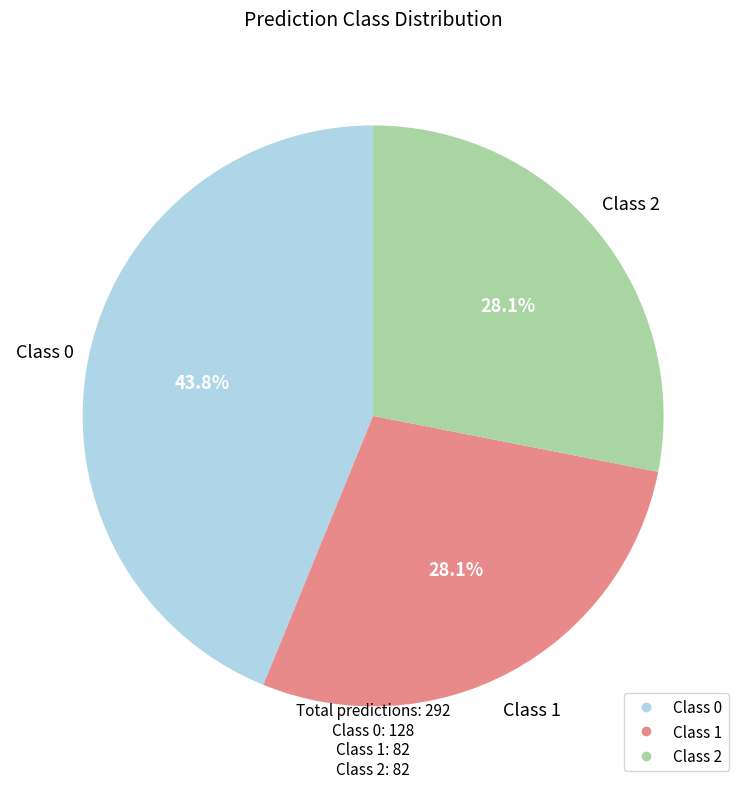

Is there any slice that represents more than half of the pie?

No